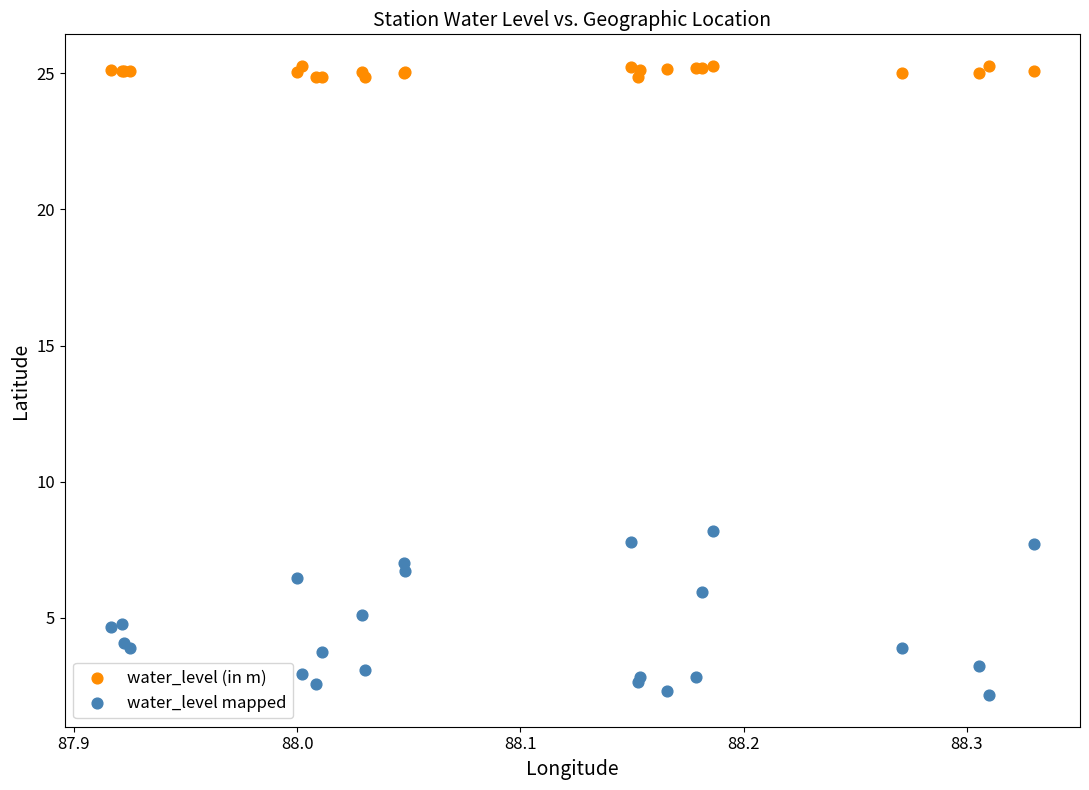

Which series reaches the minimum Y coordinate?

water_level mapped